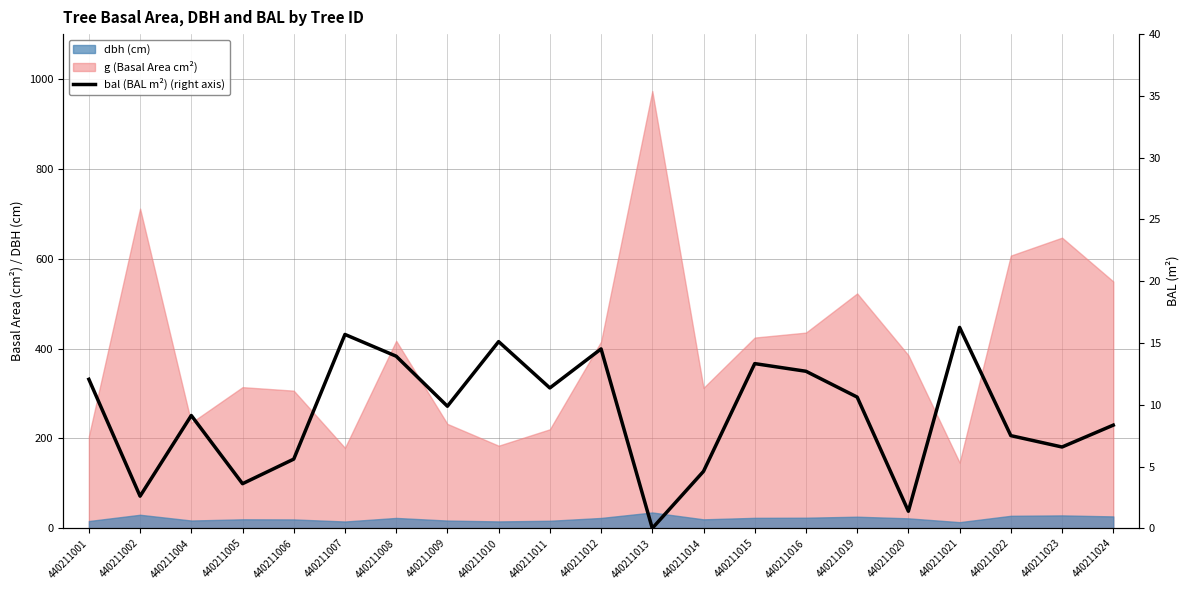

What is the difference between the values at 440211004 and 440211014?

4.5